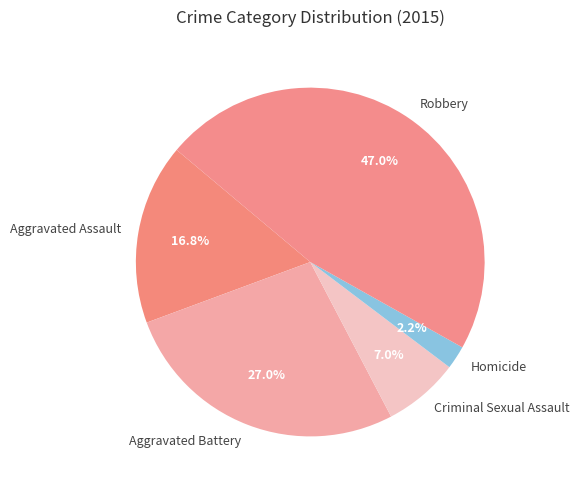

Rank the categories by value from highest to lowest.

Robbery, Aggravated Battery, Aggravated Assault, Criminal Sexual Assault, Homicide